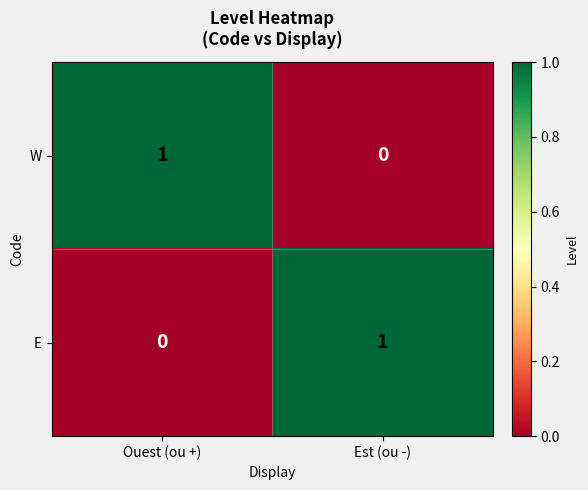

Is the value of W at Est (ou -) greater than the value of E at Est (ou -)?

No